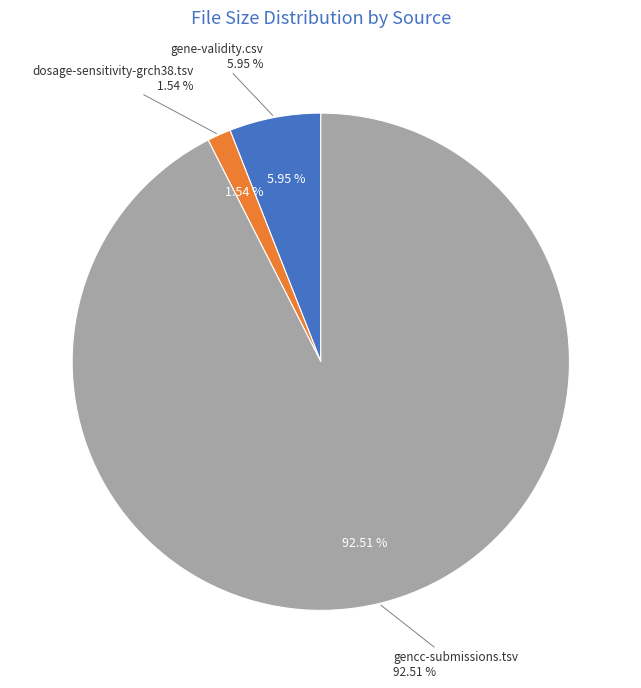

The dosage-sensitivity-grch38.tsv slice represents 2% of the pie. True or false?

True